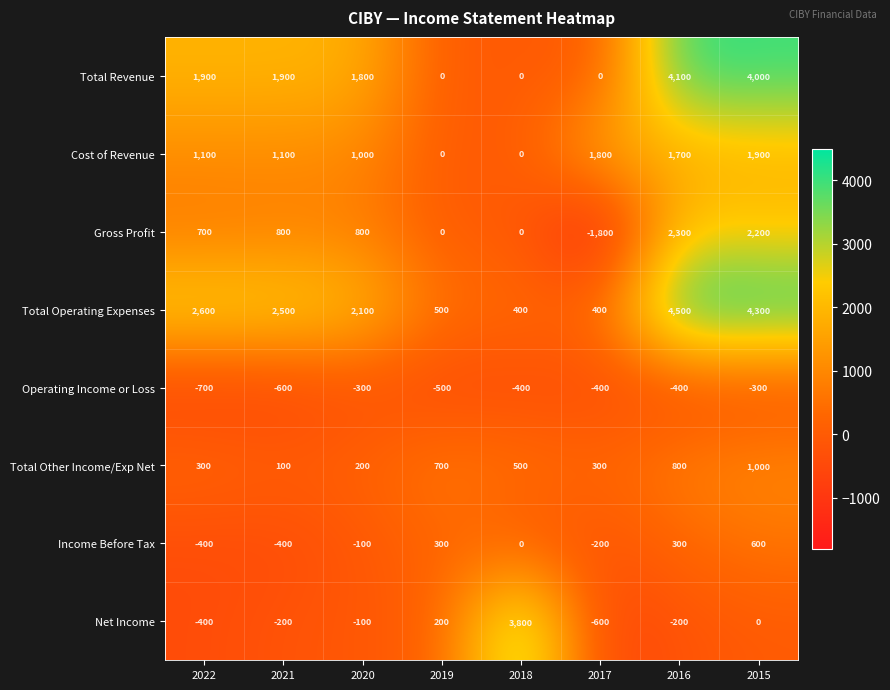

The Total Operating Expenses series shows 4500 at 2016. True or false?

True